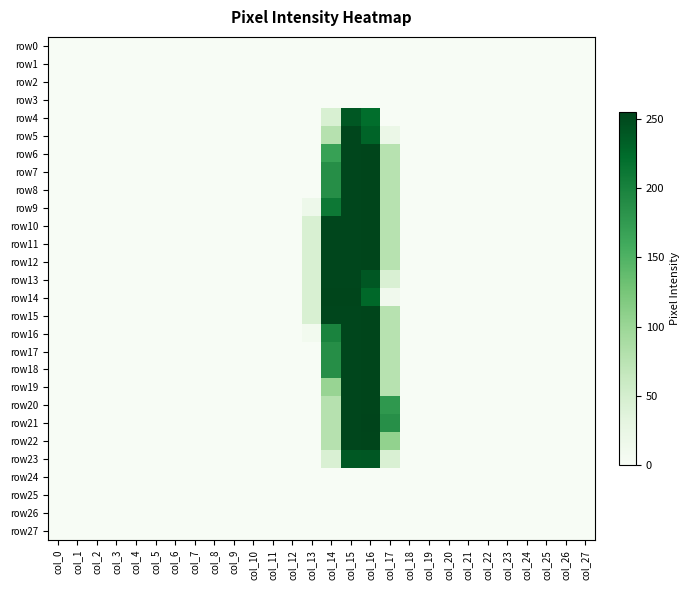

Reading left to right, what are all the values shown in this chart?

row0: col_0=0	col_1=0	col_2=0	col_3=0	col_4=0	col_5=0	col_6=0	col_7=0	col_8=0	col_9=0	col_10=0	col_11=0	col_12=0	col_13=0	col_14=0	col_15=0	col_16=0	col_17=0	col_18=0	col_19=0	col_20=0	col_21=0	col_22=0	col_23=0	col_24=0	col_25=0	col_26=0	col_27=0
row1: col_0=0	col_1=0	col_2=0	col_3=0	col_4=0	col_5=0	col_6=0	col_7=0	col_8=0	col_9=0	col_10=0	col_11=0	col_12=0	col_13=0	col_14=0	col_15=0	col_16=0	col_17=0	col_18=0	col_19=0	col_20=0	col_21=0	col_22=0	col_23=0	col_24=0	col_25=0	col_26=0	col_27=0
row2: col_0=0	col_1=0	col_2=0	col_3=0	col_4=0	col_5=0	col_6=0	col_7=0	col_8=0	col_9=0	col_10=0	col_11=0	col_12=0	col_13=0	col_14=0	col_15=0	col_16=0	col_17=0	col_18=0	col_19=0	col_20=0	col_21=0	col_22=0	col_23=0	col_24=0	col_25=0	col_26=0	col_27=0
row3: col_0=0	col_1=0	col_2=0	col_3=0	col_4=0	col_5=0	col_6=0	col_7=0	col_8=0	col_9=0	col_10=0	col_11=0	col_12=0	col_13=0	col_14=0	col_15=0	col_16=0	col_17=0	col_18=0	col_19=0	col_20=0	col_21=0	col_22=0	col_23=0	col_24=0	col_25=0	col_26=0	col_27=0
row4: col_0=0	col_1=0	col_2=0	col_3=0	col_4=0	col_5=0	col_6=0	col_7=0	col_8=0	col_9=0	col_10=0	col_11=0	col_12=0	col_13=0	col_14=45	col_15=240	col_16=222	col_17=0	col_18=0	col_19=0	col_20=0	col_21=0	col_22=0	col_23=0	col_24=0	col_25=0	col_26=0	col_27=0
row5: col_0=0	col_1=0	col_2=0	col_3=0	col_4=0	col_5=0	col_6=0	col_7=0	col_8=0	col_9=0	col_10=0	col_11=0	col_12=0	col_13=0	col_14=78	col_15=253	col_16=230	col_17=21	col_18=0	col_19=0	col_20=0	col_21=0	col_22=0	col_23=0	col_24=0	col_25=0	col_26=0	col_27=0
row6: col_0=0	col_1=0	col_2=0	col_3=0	col_4=0	col_5=0	col_6=0	col_7=0	col_8=0	col_9=0	col_10=0	col_11=0	col_12=0	col_13=0	col_14=169	col_15=253	col_16=254	col_17=77	col_18=0	col_19=0	col_20=0	col_21=0	col_22=0	col_23=0	col_24=0	col_25=0	col_26=0	col_27=0
row7: col_0=0	col_1=0	col_2=0	col_3=0	col_4=0	col_5=0	col_6=0	col_7=0	col_8=0	col_9=0	col_10=0	col_11=0	col_12=0	col_13=0	col_14=188	col_15=253	col_16=254	col_17=77	col_18=0	col_19=0	col_20=0	col_21=0	col_22=0	col_23=0	col_24=0	col_25=0	col_26=0	col_27=0
row8: col_0=0	col_1=0	col_2=0	col_3=0	col_4=0	col_5=0	col_6=0	col_7=0	col_8=0	col_9=0	col_10=0	col_11=0	col_12=0	col_13=0	col_14=188	col_15=253	col_16=254	col_17=77	col_18=0	col_19=0	col_20=0	col_21=0	col_22=0	col_23=0	col_24=0	col_25=0	col_26=0	col_27=0
row9: col_0=0	col_1=0	col_2=0	col_3=0	col_4=0	col_5=0	col_6=0	col_7=0	col_8=0	col_9=0	col_10=0	col_11=0	col_12=0	col_13=16	col_14=211	col_15=253	col_16=254	col_17=77	col_18=0	col_19=0	col_20=0	col_21=0	col_22=0	col_23=0	col_24=0	col_25=0	col_26=0	col_27=0
row10: col_0=0	col_1=0	col_2=0	col_3=0	col_4=0	col_5=0	col_6=0	col_7=0	col_8=0	col_9=0	col_10=0	col_11=0	col_12=0	col_13=45	col_14=253	col_15=253	col_16=254	col_17=77	col_18=0	col_19=0	col_20=0	col_21=0	col_22=0	col_23=0	col_24=0	col_25=0	col_26=0	col_27=0
row11: col_0=0	col_1=0	col_2=0	col_3=0	col_4=0	col_5=0	col_6=0	col_7=0	col_8=0	col_9=0	col_10=0	col_11=0	col_12=0	col_13=45	col_14=253	col_15=253	col_16=254	col_17=77	col_18=0	col_19=0	col_20=0	col_21=0	col_22=0	col_23=0	col_24=0	col_25=0	col_26=0	col_27=0
row12: col_0=0	col_1=0	col_2=0	col_3=0	col_4=0	col_5=0	col_6=0	col_7=0	col_8=0	col_9=0	col_10=0	col_11=0	col_12=0	col_13=45	col_14=253	col_15=253	col_16=254	col_17=77	col_18=0	col_19=0	col_20=0	col_21=0	col_22=0	col_23=0	col_24=0	col_25=0	col_26=0	col_27=0
row13: col_0=0	col_1=0	col_2=0	col_3=0	col_4=0	col_5=0	col_6=0	col_7=0	col_8=0	col_9=0	col_10=0	col_11=0	col_12=0	col_13=45	col_14=253	col_15=253	col_16=240	col_17=44	col_18=0	col_19=0	col_20=0	col_21=0	col_22=0	col_23=0	col_24=0	col_25=0	col_26=0	col_27=0
row14: col_0=0	col_1=0	col_2=0	col_3=0	col_4=0	col_5=0	col_6=0	col_7=0	col_8=0	col_9=0	col_10=0	col_11=0	col_12=0	col_13=45	col_14=254	col_15=254	col_16=227	col_17=11	col_18=0	col_19=0	col_20=0	col_21=0	col_22=0	col_23=0	col_24=0	col_25=0	col_26=0	col_27=0
row15: col_0=0	col_1=0	col_2=0	col_3=0	col_4=0	col_5=0	col_6=0	col_7=0	col_8=0	col_9=0	col_10=0	col_11=0	col_12=0	col_13=45	col_14=253	col_15=253	col_16=254	col_17=77	col_18=0	col_19=0	col_20=0	col_21=0	col_22=0	col_23=0	col_24=0	col_25=0	col_26=0	col_27=0
row16: col_0=0	col_1=0	col_2=0	col_3=0	col_4=0	col_5=0	col_6=0	col_7=0	col_8=0	col_9=0	col_10=0	col_11=0	col_12=0	col_13=8	col_14=199	col_15=253	col_16=254	col_17=77	col_18=0	col_19=0	col_20=0	col_21=0	col_22=0	col_23=0	col_24=0	col_25=0	col_26=0	col_27=0
row17: col_0=0	col_1=0	col_2=0	col_3=0	col_4=0	col_5=0	col_6=0	col_7=0	col_8=0	col_9=0	col_10=0	col_11=0	col_12=0	col_13=0	col_14=188	col_15=253	col_16=254	col_17=77	col_18=0	col_19=0	col_20=0	col_21=0	col_22=0	col_23=0	col_24=0	col_25=0	col_26=0	col_27=0
row18: col_0=0	col_1=0	col_2=0	col_3=0	col_4=0	col_5=0	col_6=0	col_7=0	col_8=0	col_9=0	col_10=0	col_11=0	col_12=0	col_13=0	col_14=188	col_15=253	col_16=254	col_17=77	col_18=0	col_19=0	col_20=0	col_21=0	col_22=0	col_23=0	col_24=0	col_25=0	col_26=0	col_27=0
row19: col_0=0	col_1=0	col_2=0	col_3=0	col_4=0	col_5=0	col_6=0	col_7=0	col_8=0	col_9=0	col_10=0	col_11=0	col_12=0	col_13=0	col_14=102	col_15=253	col_16=254	col_17=77	col_18=0	col_19=0	col_20=0	col_21=0	col_22=0	col_23=0	col_24=0	col_25=0	col_26=0	col_27=0
row20: col_0=0	col_1=0	col_2=0	col_3=0	col_4=0	col_5=0	col_6=0	col_7=0	col_8=0	col_9=0	col_10=0	col_11=0	col_12=0	col_13=0	col_14=78	col_15=253	col_16=254	col_17=178	col_18=0	col_19=0	col_20=0	col_21=0	col_22=0	col_23=0	col_24=0	col_25=0	col_26=0	col_27=0
row21: col_0=0	col_1=0	col_2=0	col_3=0	col_4=0	col_5=0	col_6=0	col_7=0	col_8=0	col_9=0	col_10=0	col_11=0	col_12=0	col_13=0	col_14=78	col_15=253	col_16=255	col_17=187	col_18=0	col_19=0	col_20=0	col_21=0	col_22=0	col_23=0	col_24=0	col_25=0	col_26=0	col_27=0
row22: col_0=0	col_1=0	col_2=0	col_3=0	col_4=0	col_5=0	col_6=0	col_7=0	col_8=0	col_9=0	col_10=0	col_11=0	col_12=0	col_13=0	col_14=78	col_15=253	col_16=254	col_17=106	col_18=0	col_19=0	col_20=0	col_21=0	col_22=0	col_23=0	col_24=0	col_25=0	col_26=0	col_27=0
row23: col_0=0	col_1=0	col_2=0	col_3=0	col_4=0	col_5=0	col_6=0	col_7=0	col_8=0	col_9=0	col_10=0	col_11=0	col_12=0	col_13=0	col_14=44	col_15=239	col_16=240	col_17=44	col_18=0	col_19=0	col_20=0	col_21=0	col_22=0	col_23=0	col_24=0	col_25=0	col_26=0	col_27=0
row24: col_0=0	col_1=0	col_2=0	col_3=0	col_4=0	col_5=0	col_6=0	col_7=0	col_8=0	col_9=0	col_10=0	col_11=0	col_12=0	col_13=0	col_14=0	col_15=0	col_16=0	col_17=0	col_18=0	col_19=0	col_20=0	col_21=0	col_22=0	col_23=0	col_24=0	col_25=0	col_26=0	col_27=0
row25: col_0=0	col_1=0	col_2=0	col_3=0	col_4=0	col_5=0	col_6=0	col_7=0	col_8=0	col_9=0	col_10=0	col_11=0	col_12=0	col_13=0	col_14=0	col_15=0	col_16=0	col_17=0	col_18=0	col_19=0	col_20=0	col_21=0	col_22=0	col_23=0	col_24=0	col_25=0	col_26=0	col_27=0
row26: col_0=0	col_1=0	col_2=0	col_3=0	col_4=0	col_5=0	col_6=0	col_7=0	col_8=0	col_9=0	col_10=0	col_11=0	col_12=0	col_13=0	col_14=0	col_15=0	col_16=0	col_17=0	col_18=0	col_19=0	col_20=0	col_21=0	col_22=0	col_23=0	col_24=0	col_25=0	col_26=0	col_27=0
row27: col_0=0	col_1=0	col_2=0	col_3=0	col_4=0	col_5=0	col_6=0	col_7=0	col_8=0	col_9=0	col_10=0	col_11=0	col_12=0	col_13=0	col_14=0	col_15=0	col_16=0	col_17=0	col_18=0	col_19=0	col_20=0	col_21=0	col_22=0	col_23=0	col_24=0	col_25=0	col_26=0	col_27=0